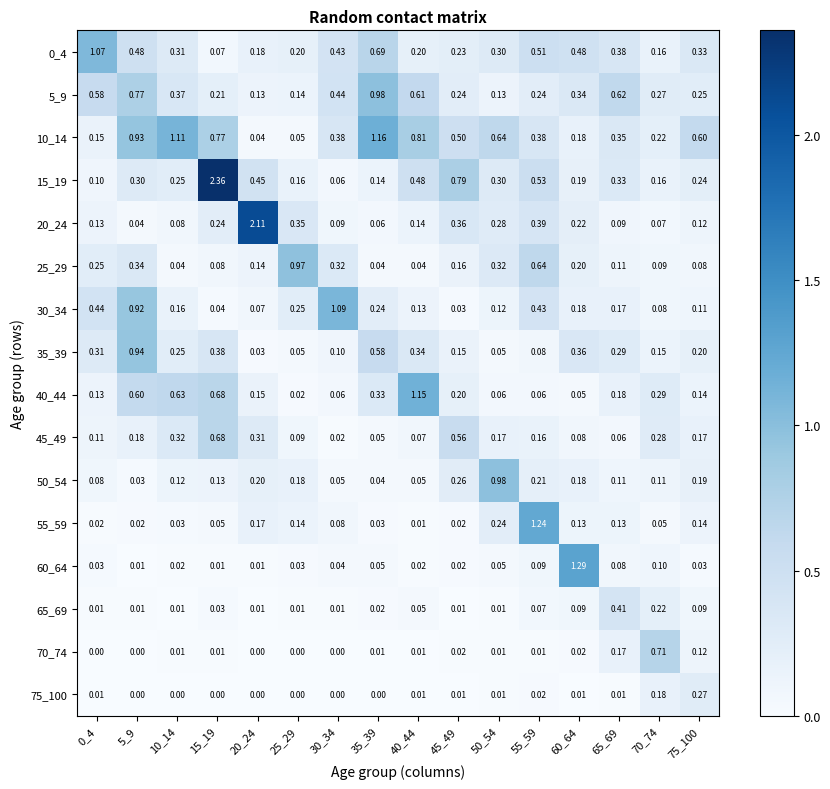

What is the maximum value shown in the chart?

2.4